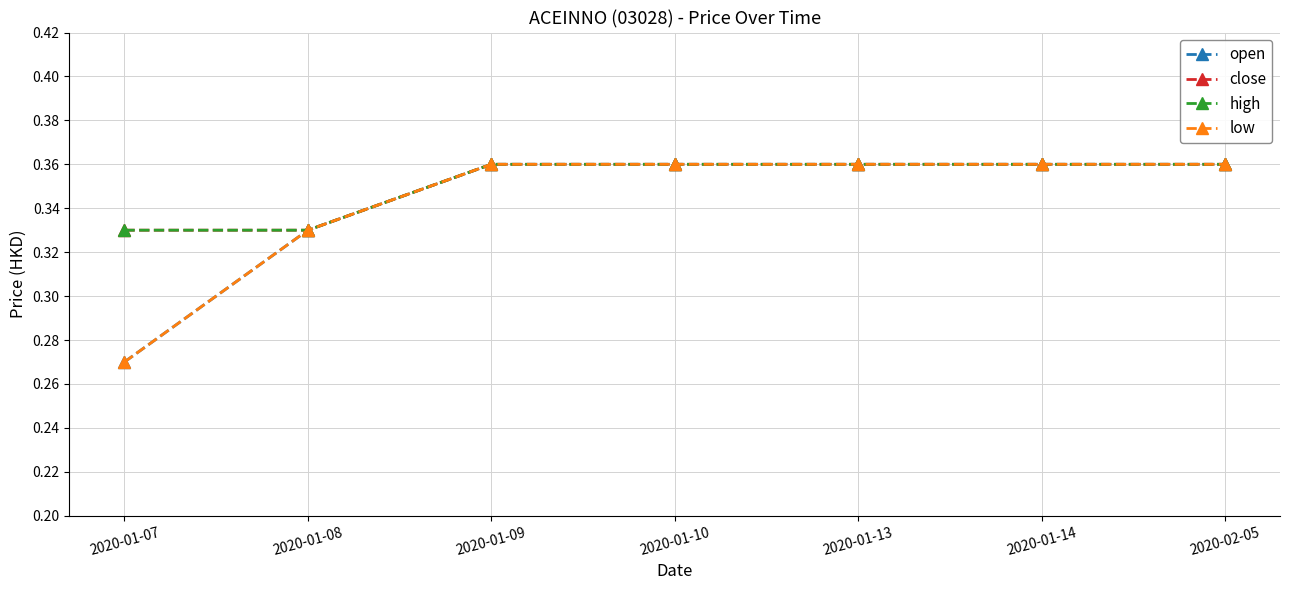

Where is high nearest to the value 0?

2020-01-07